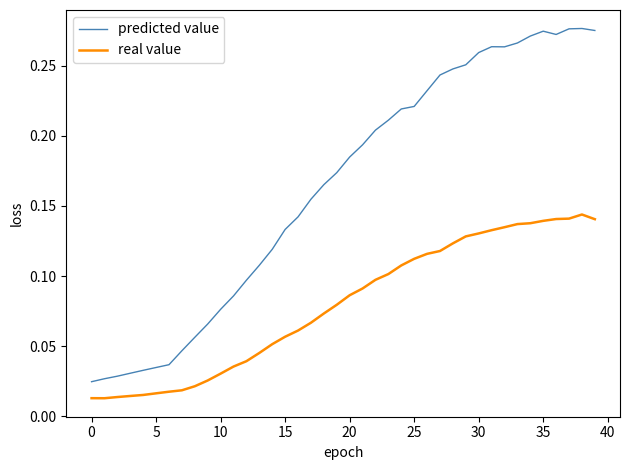

True or false: predicted value and real value cross at least once.

False